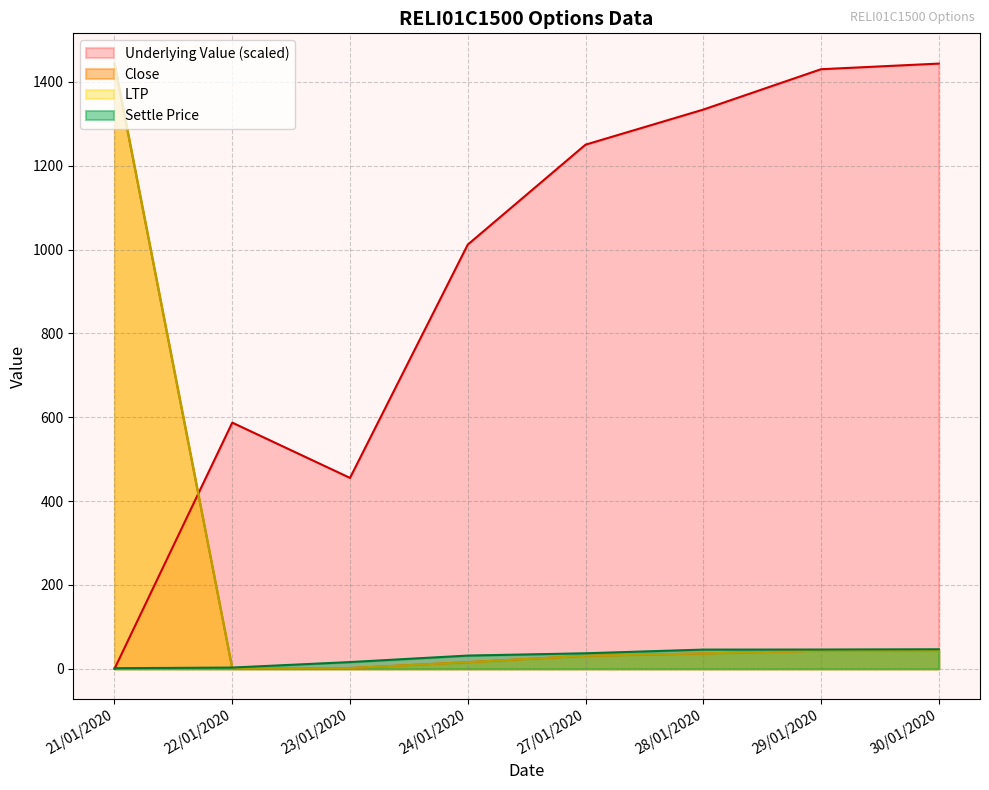

Which series has the largest range (max minus min)?

Underlying Value